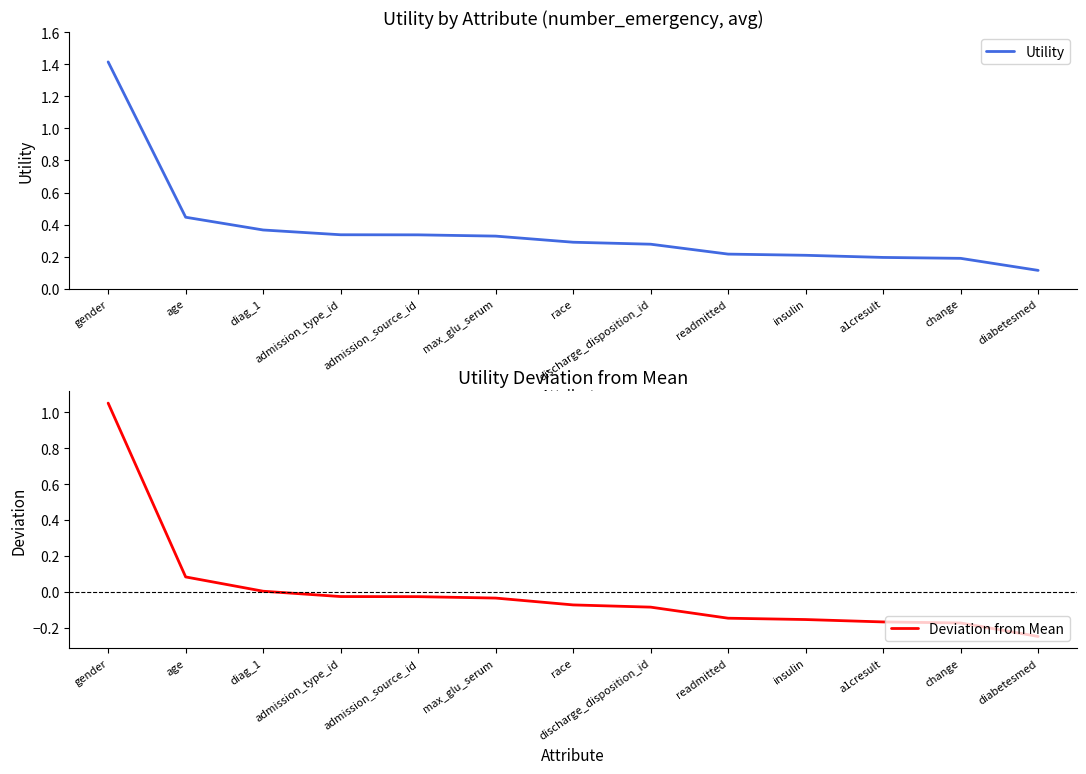

Which series has the largest total across all categories?

Utility